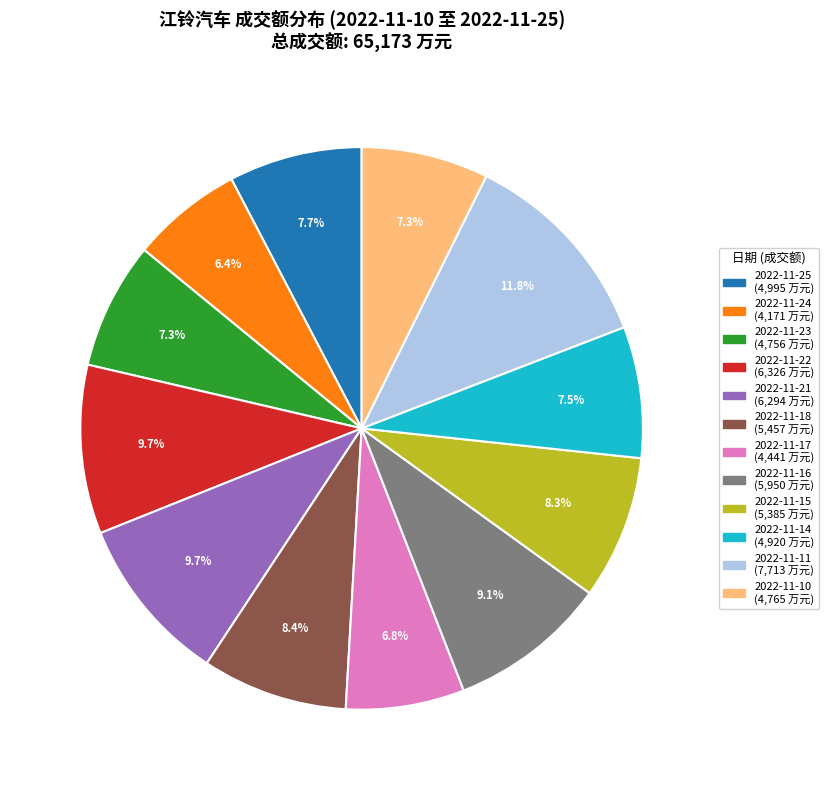

Which category has the biggest portion of the pie?

2022-11-11